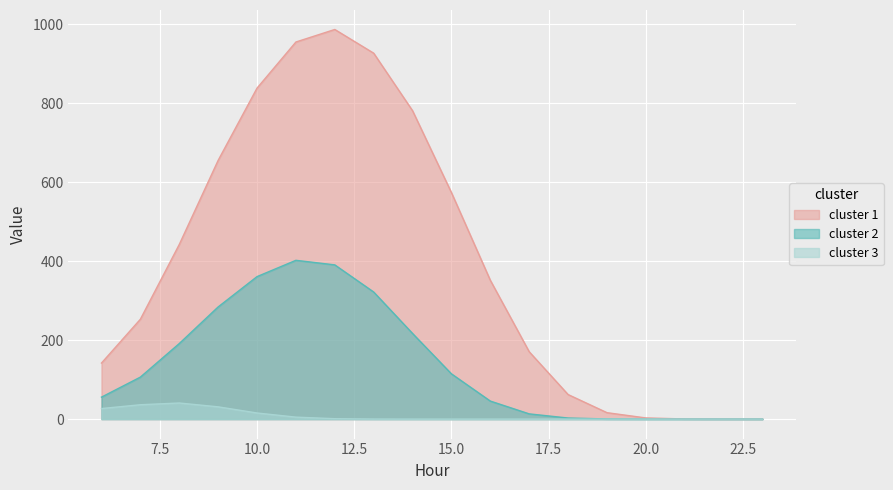

The value of cluster 3 at 20.0 is 0.0. True or false?

True